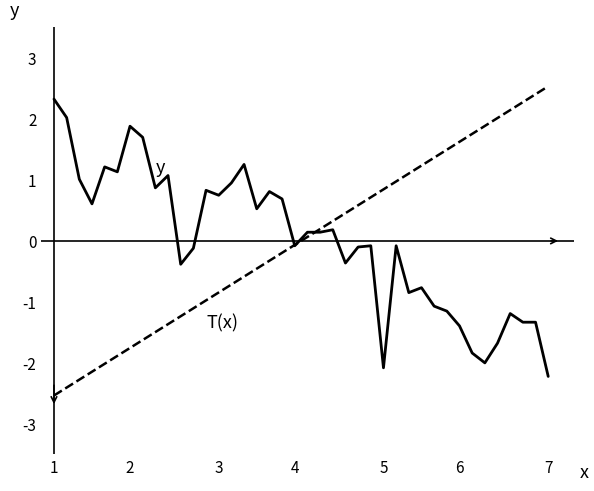

What is the minimum value shown in the chart?

-2.5